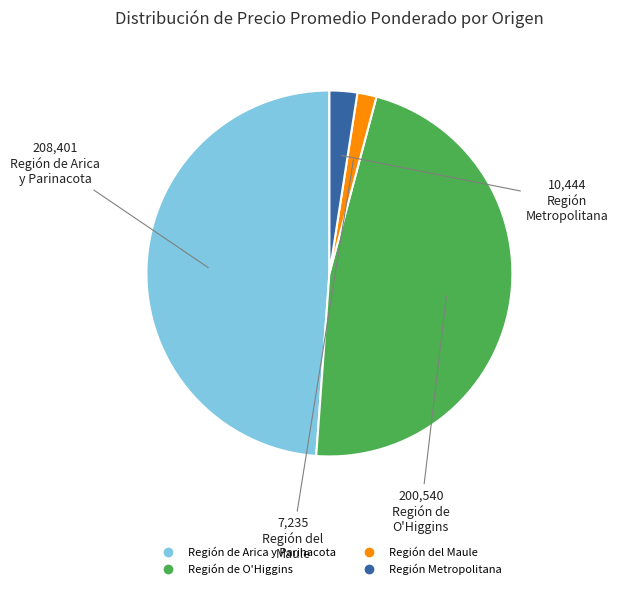

Is there any slice that represents more than half of the pie?

No